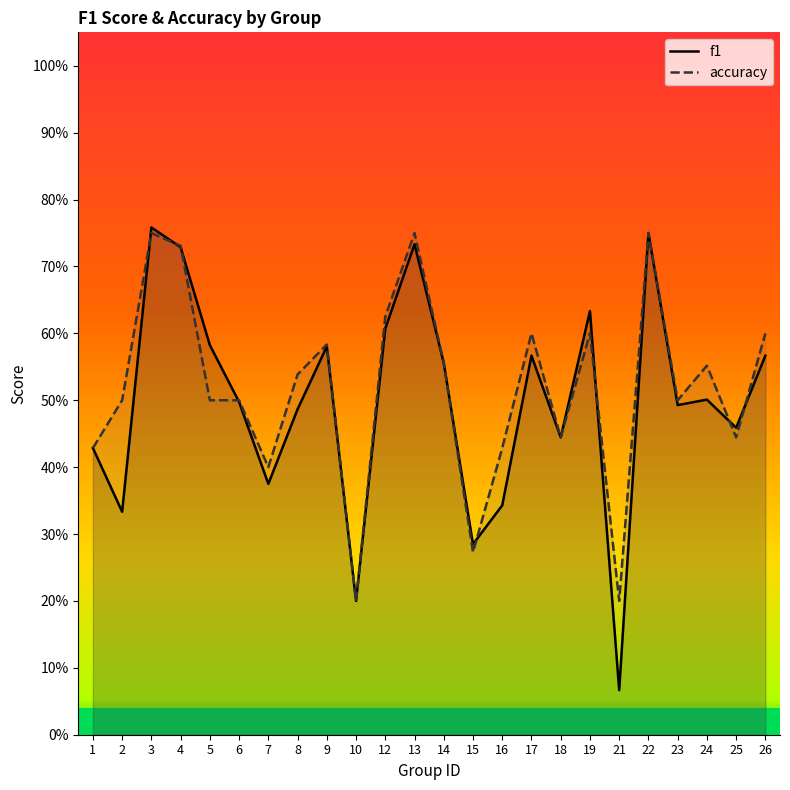

At which category is the sum across all series the highest?

3